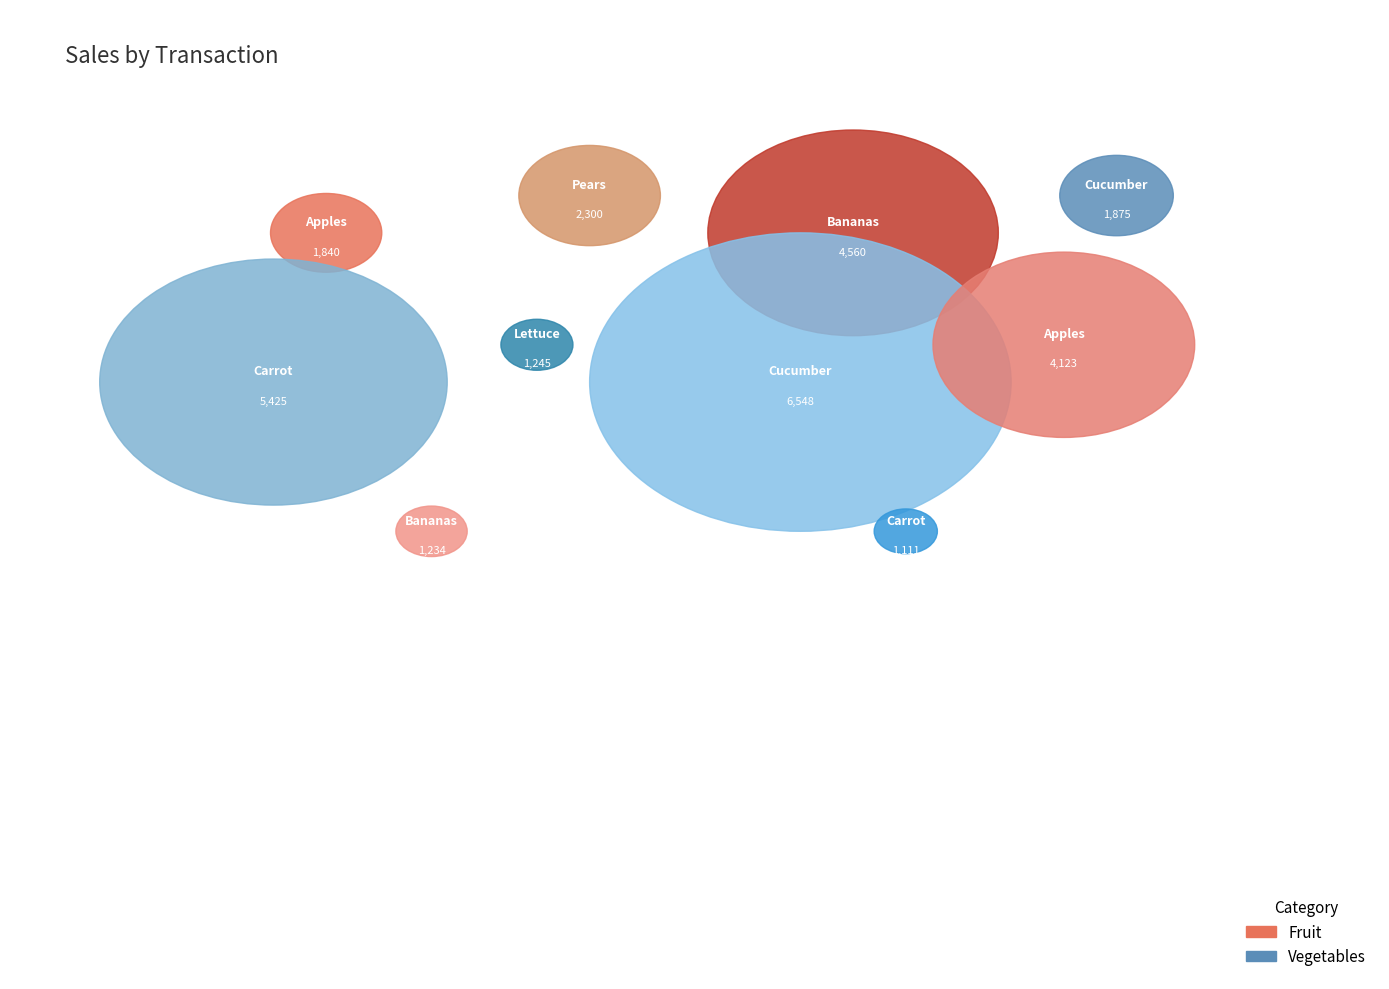

Does Cucumber represent more than half of the total?

No